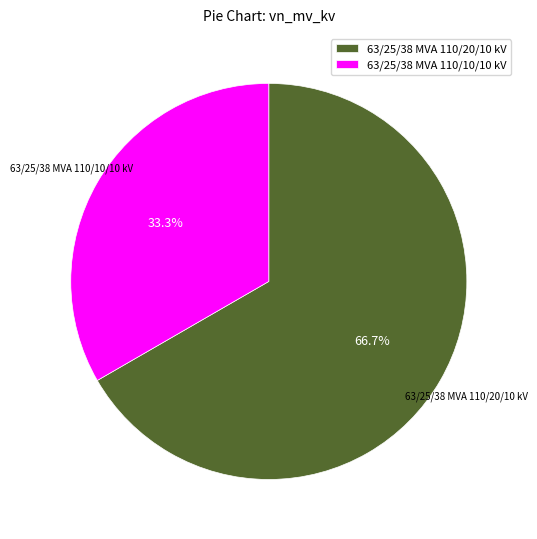

Which category accounts for the majority?

63/25/38 MVA 110/20/10 kV